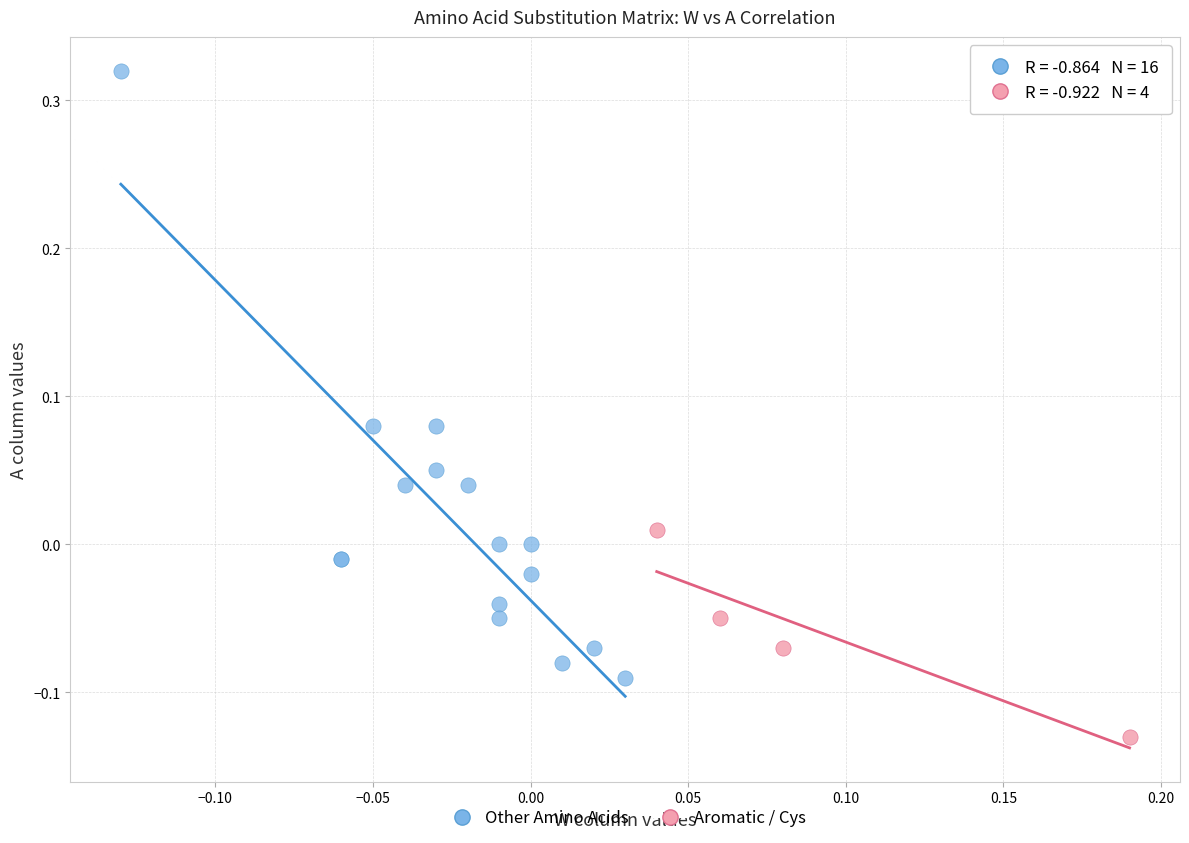

Which series has the widest spread of Y values?

Other Amino Acids